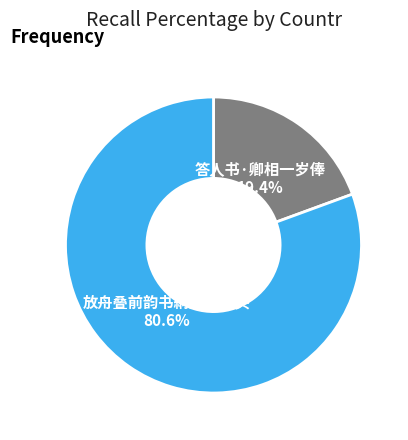

Does any single category account for the majority?

Yes